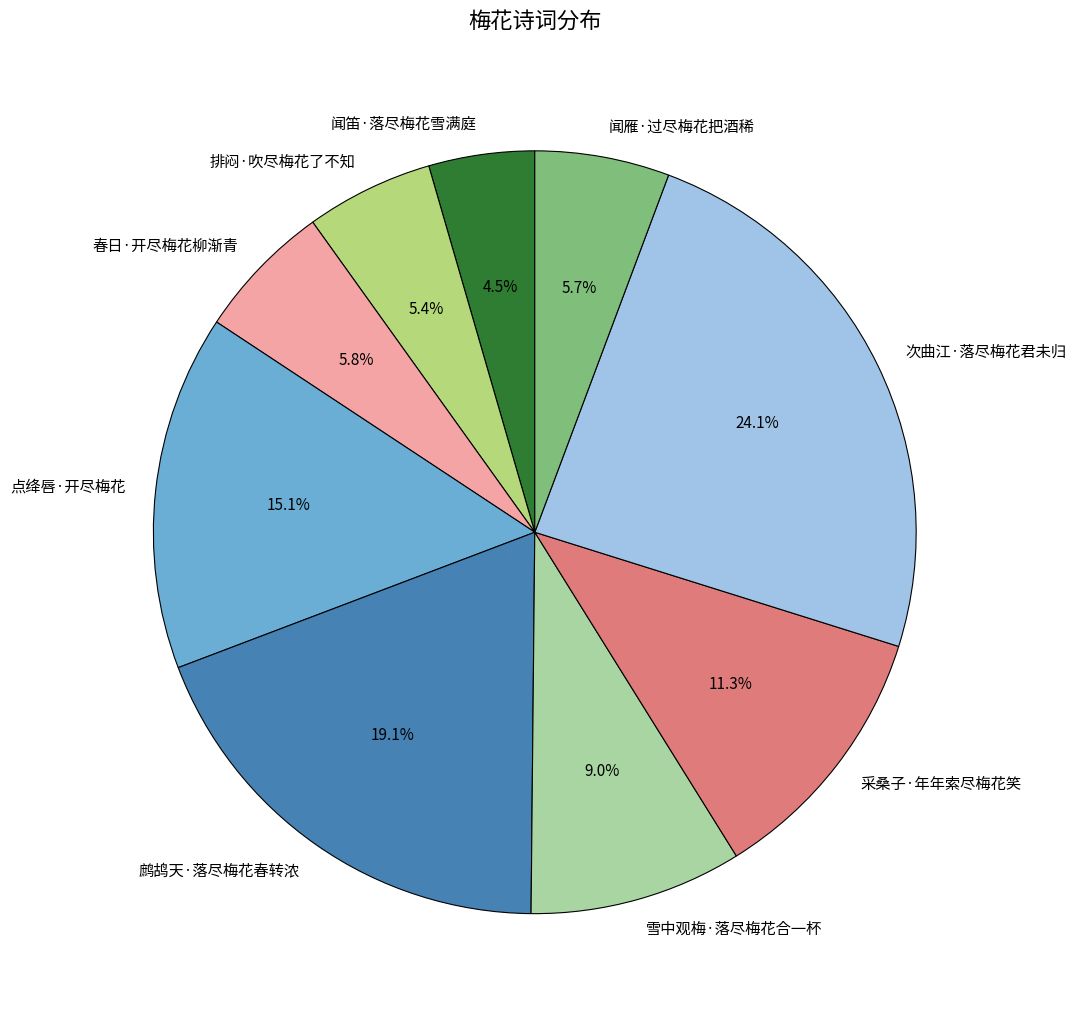

How many segments does this pie chart have?

9